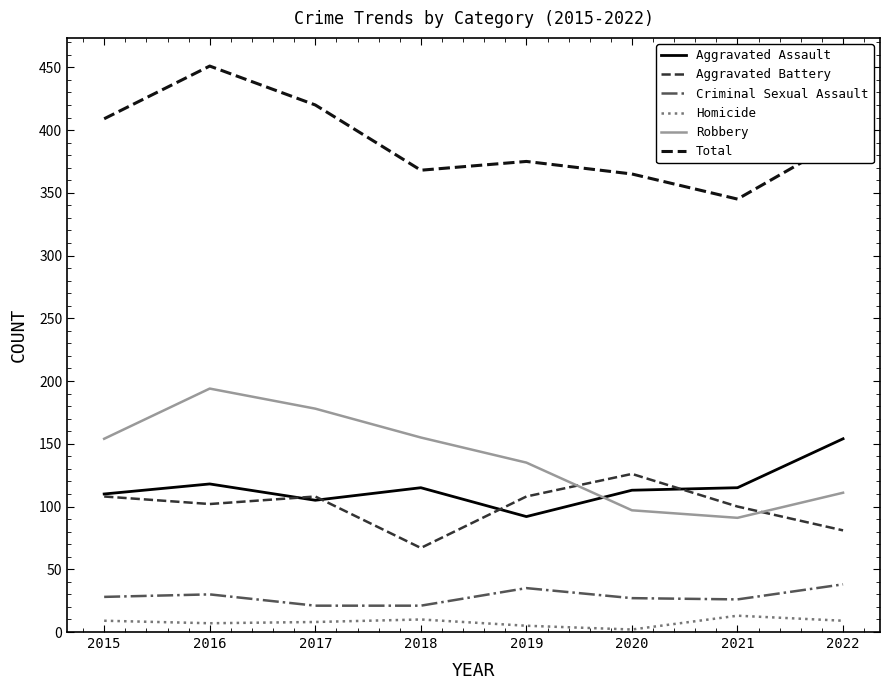

True or false: Total and Homicide intersect in this chart.

False